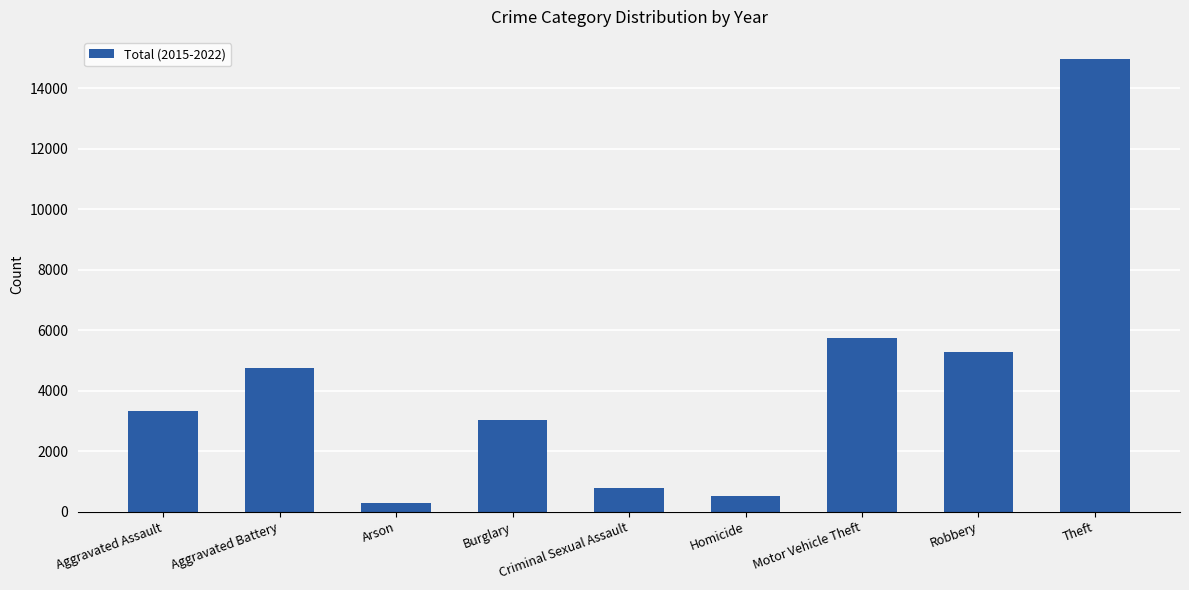

Which category has the lowest value across all series?

Arson